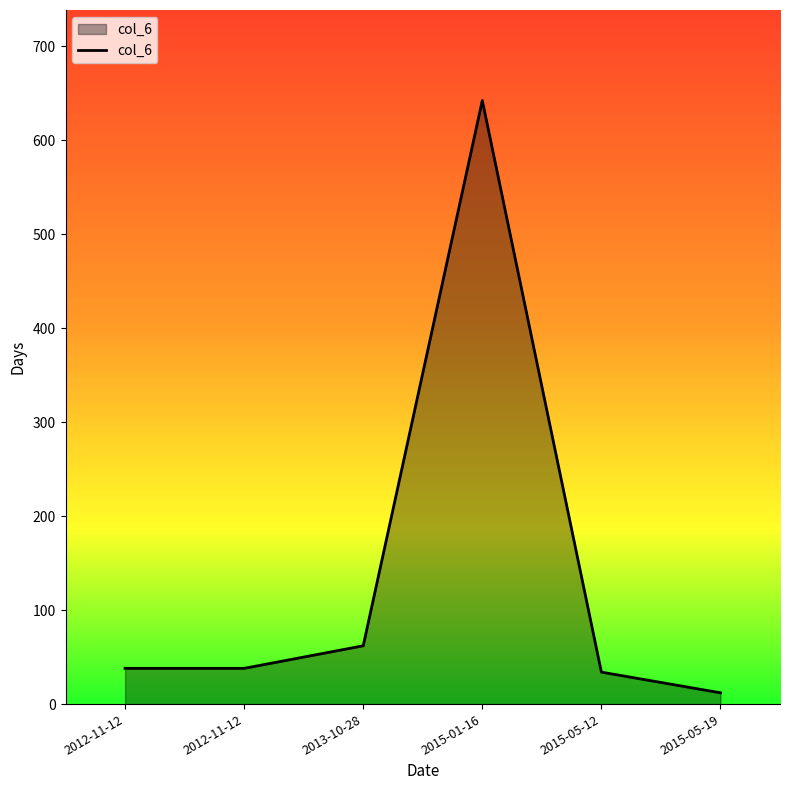

Does the chart display data point markers on the line(s)?

No